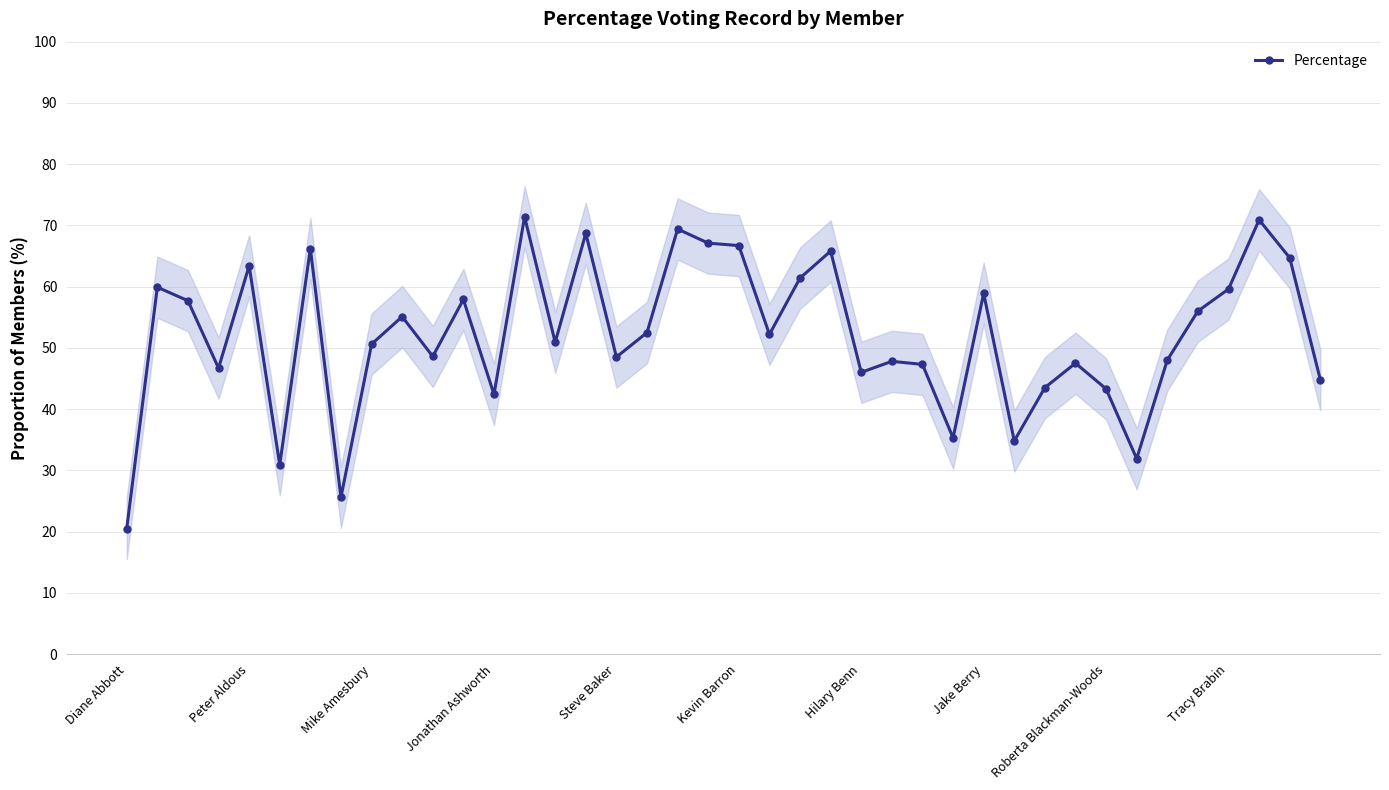

True or false: Percentage has a value of 66.9 at Jonathan Ashworth.

False